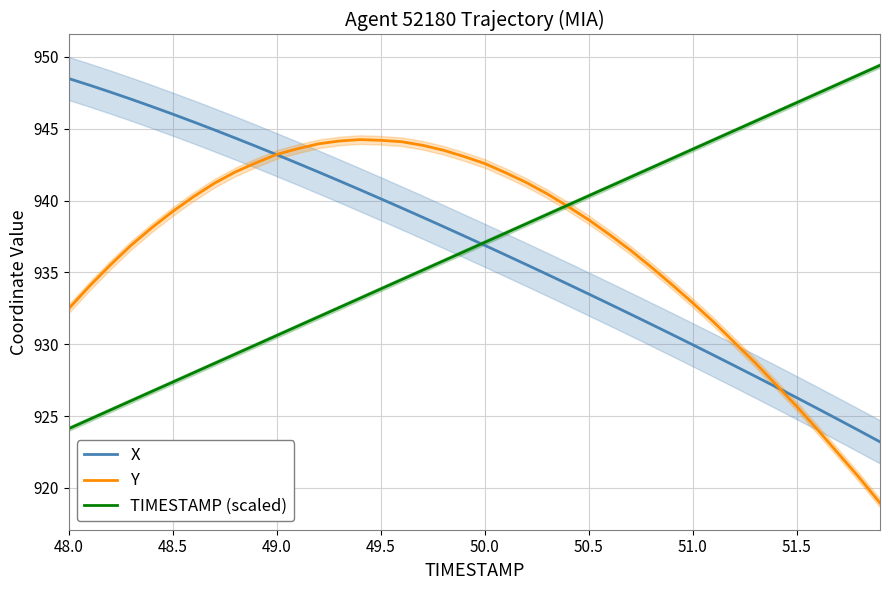

Which series has the largest range (max minus min)?

X